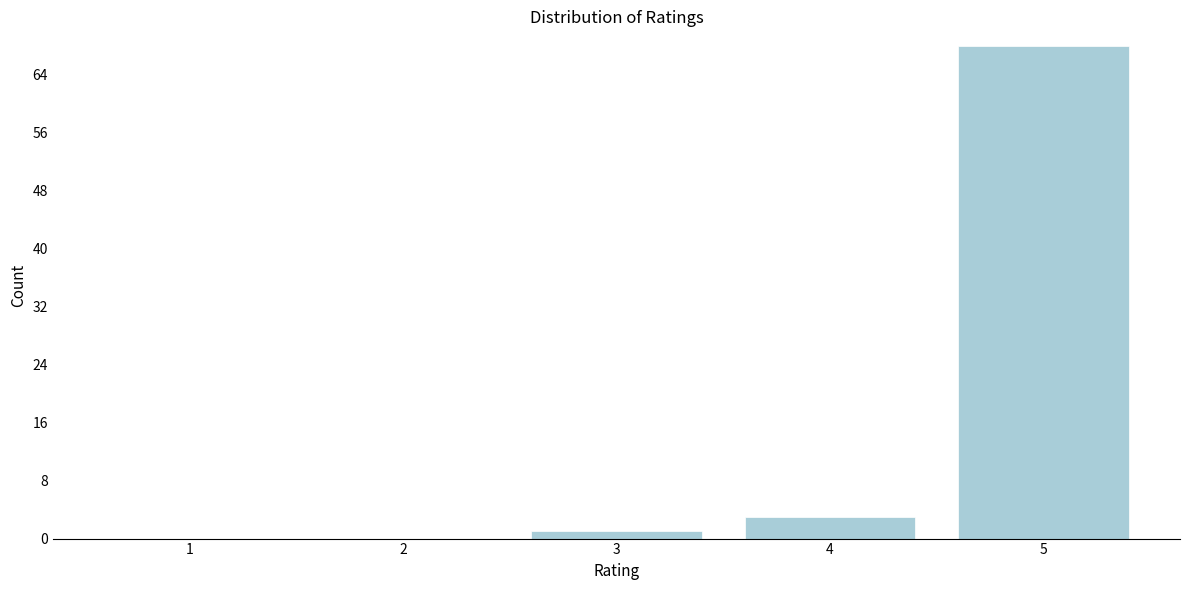

Reading left to right, list all the values displayed in this chart.

1=0	2=0	3=1	4=3	5=68